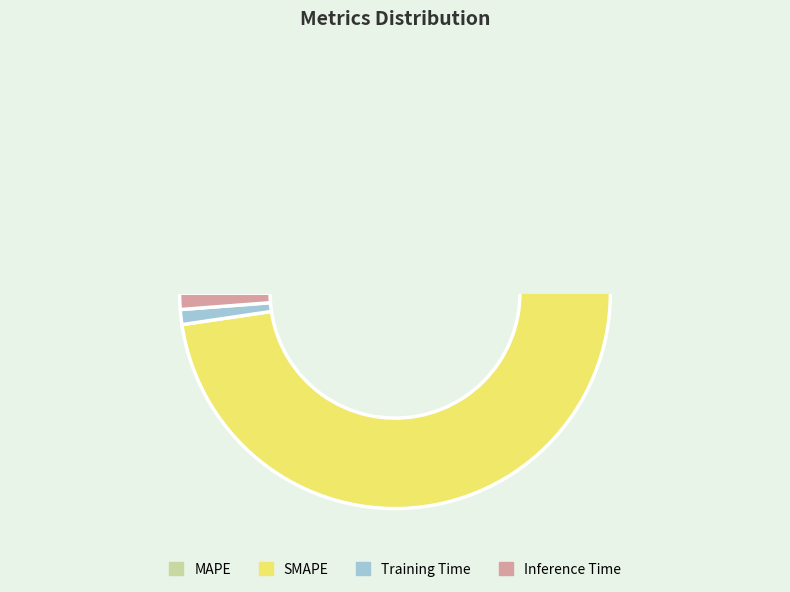

What is the total percentage of SMAPE and MAPE?

97.7%